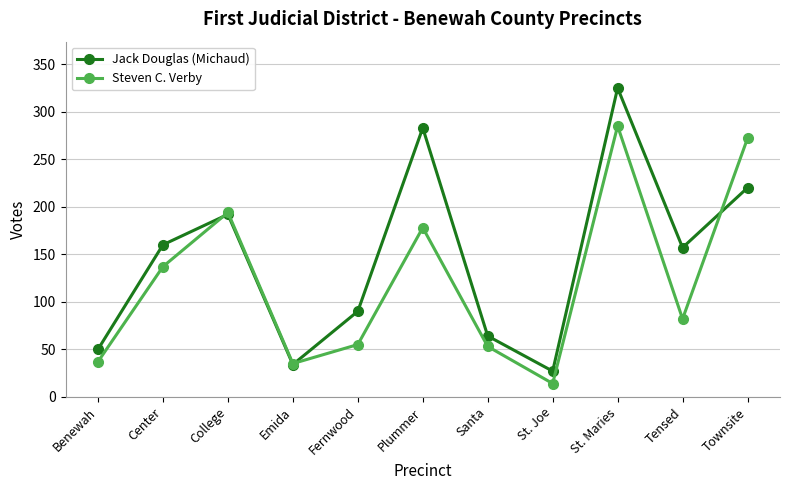

Is it true that Steven C. Verby equals 137 at Center?

True